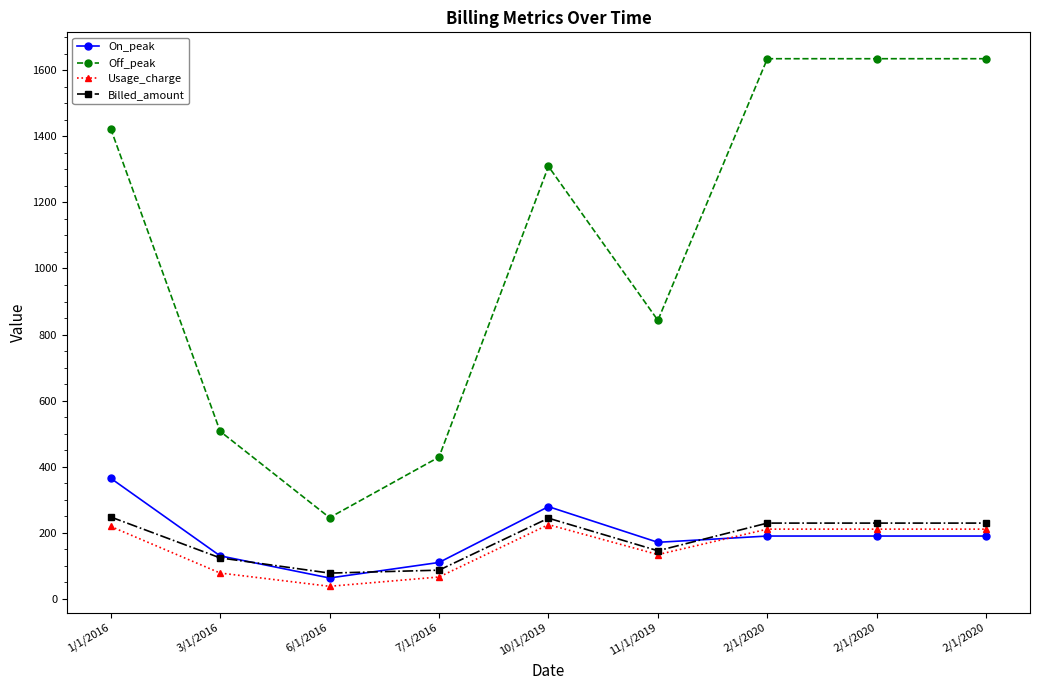

Does the chart display data point markers on the line(s)?

Yes